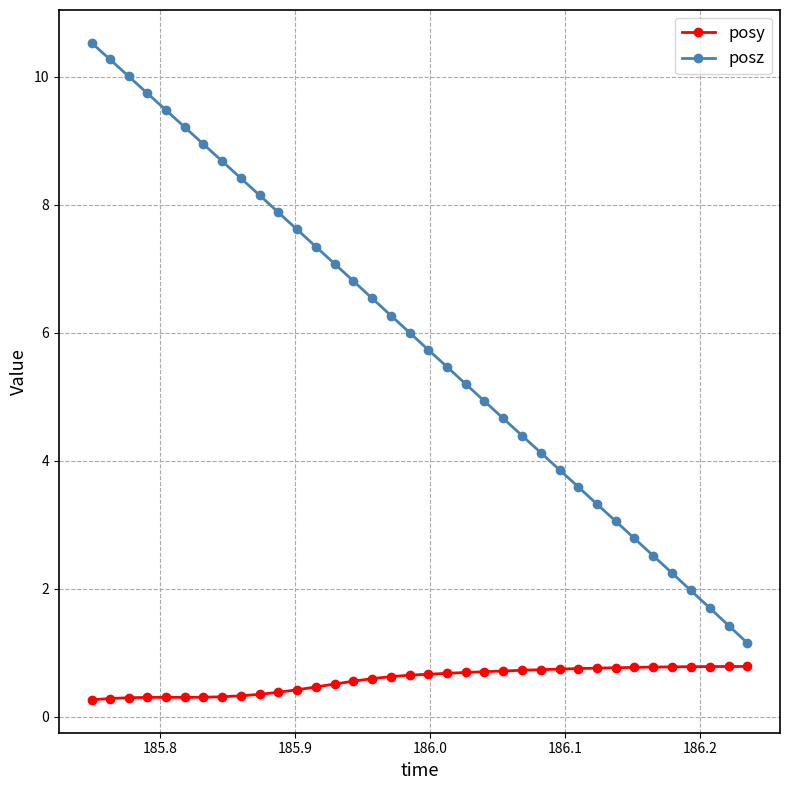

Rank the series by their average value, from lowest to highest.

posy, posz